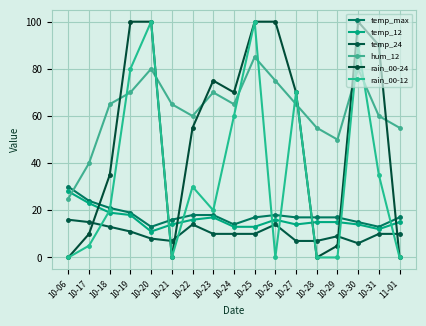

Does the chart have visible grid lines?

Yes